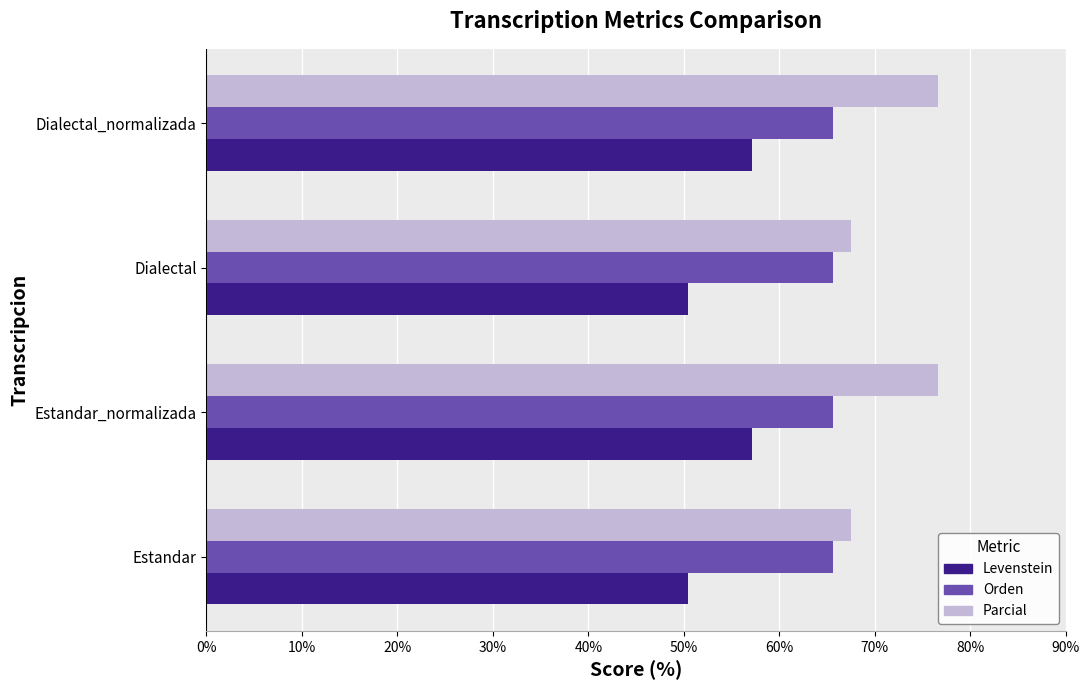

Which series has the largest total across all categories?

Parcial